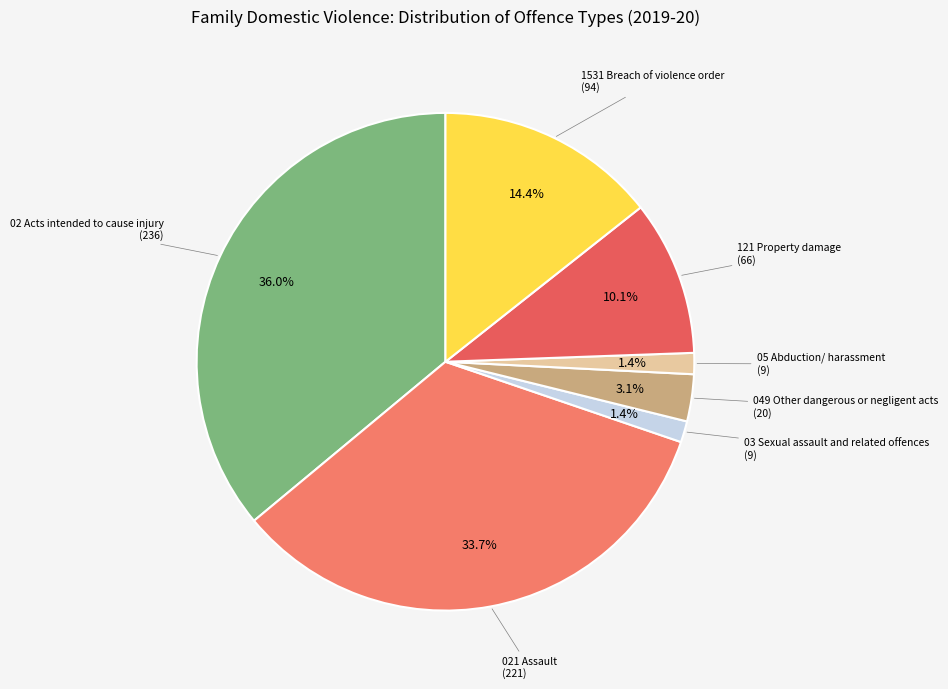

How many segments does this pie chart have?

7